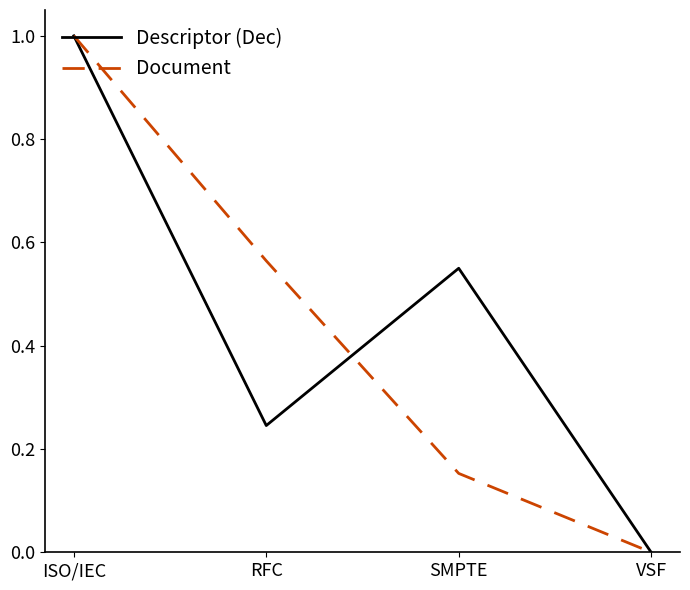

Which category has the highest value across all series?

ISO/IEC